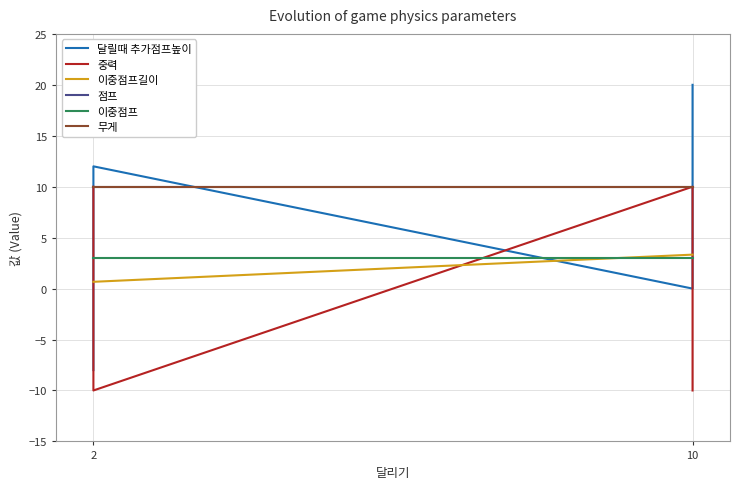

What are all the series names shown in the legend?

달릴때 추가점프높이, 중력, 이중점프길이, 점프, 이중점프, 무게